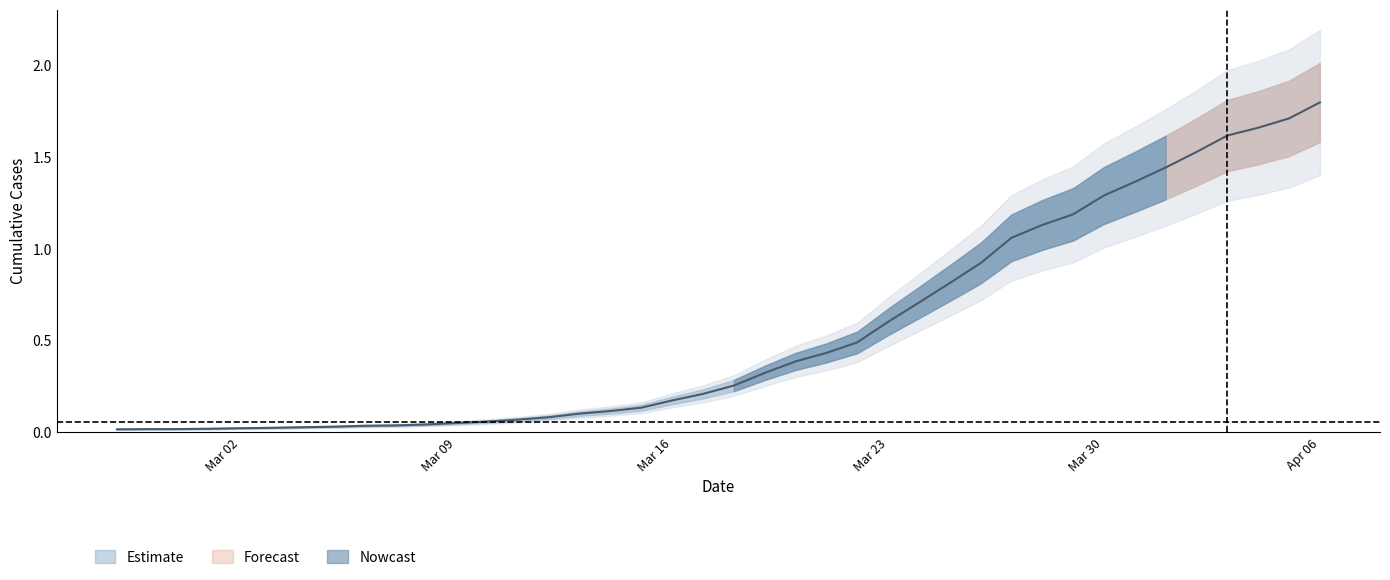

True or false: there are more than 2 points higher than both neighbors.

False